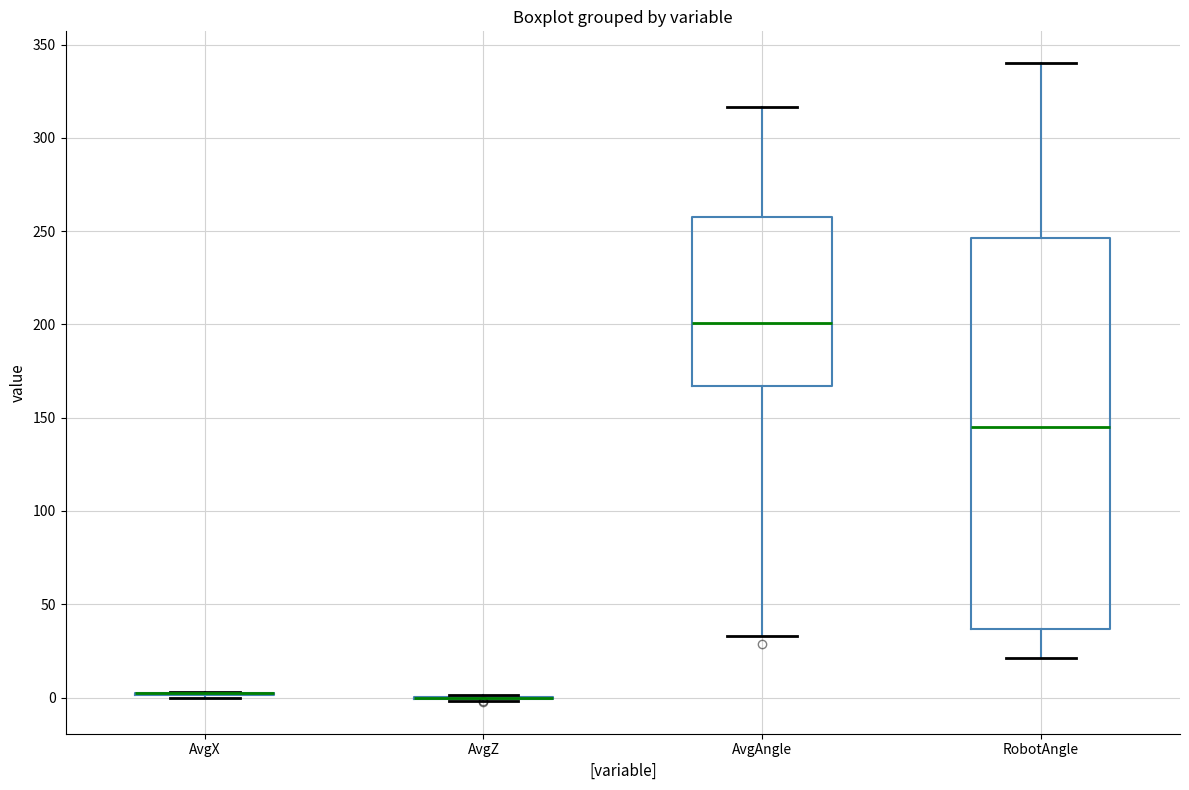

Which box is the tallest, from its lower edge to its upper edge?

RobotAngle